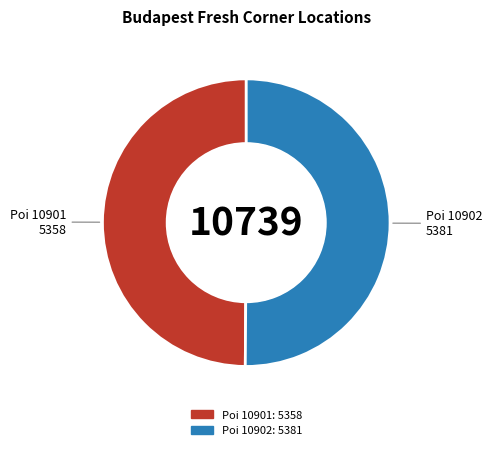

Is it true that Poi 10901 is 36% of the pie?

False